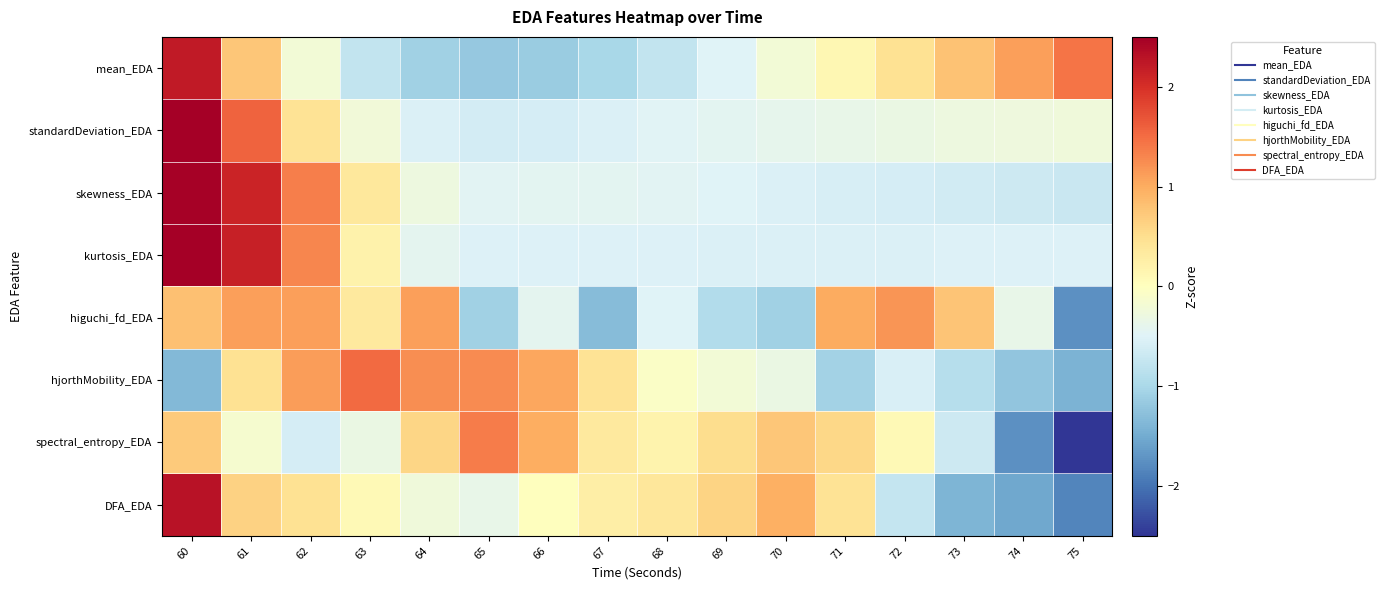

At how many categories does at least one series exceed 1?

11